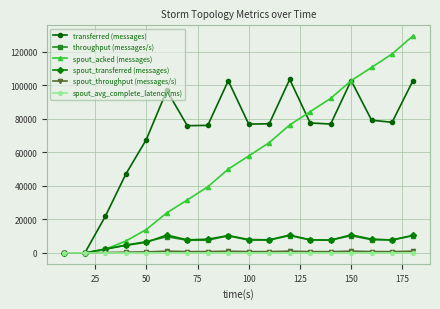

Which series has the widest spread of values?

spout_acked (messages)